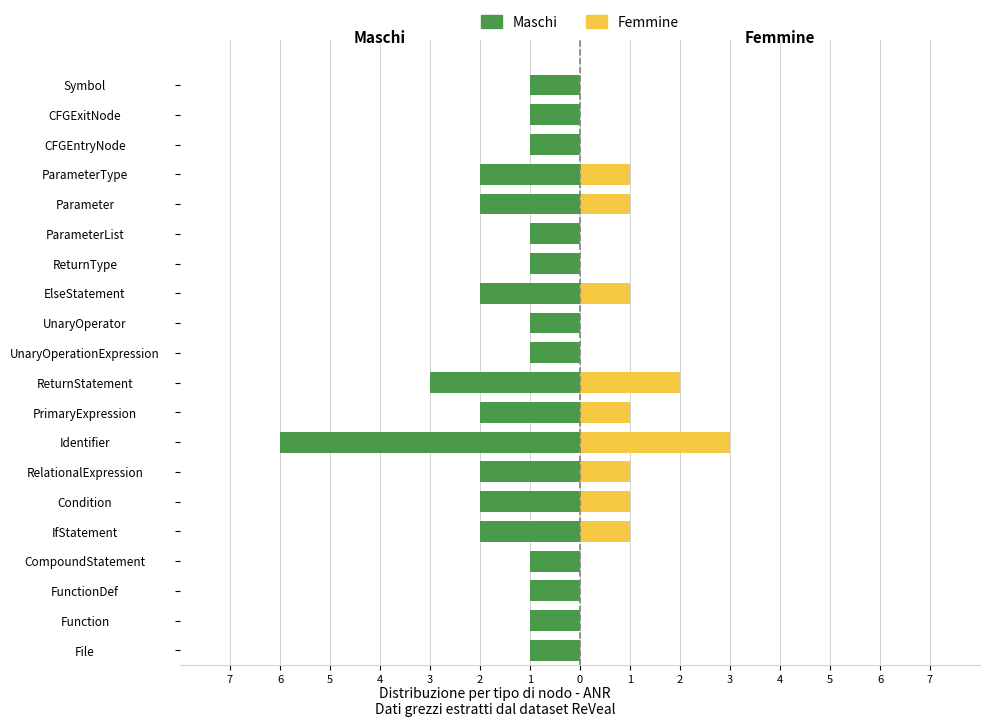

At FunctionDef, list the series in order from largest to smallest.

Femmine, Maschi